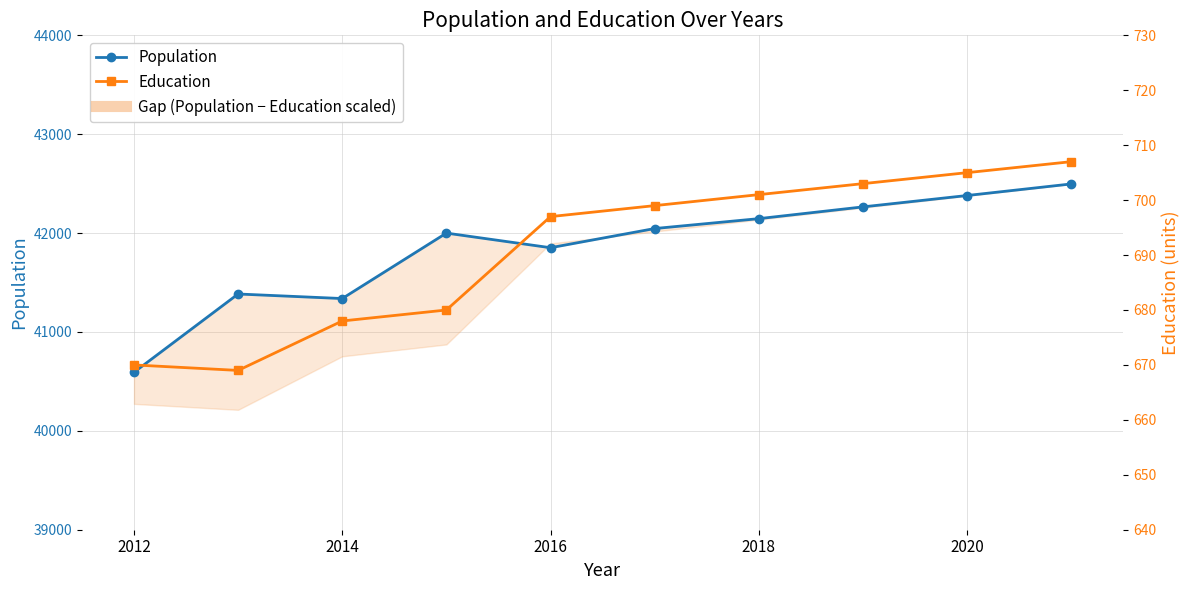

Is the value of Population at 9 greater than the value of Education at 8?

Yes